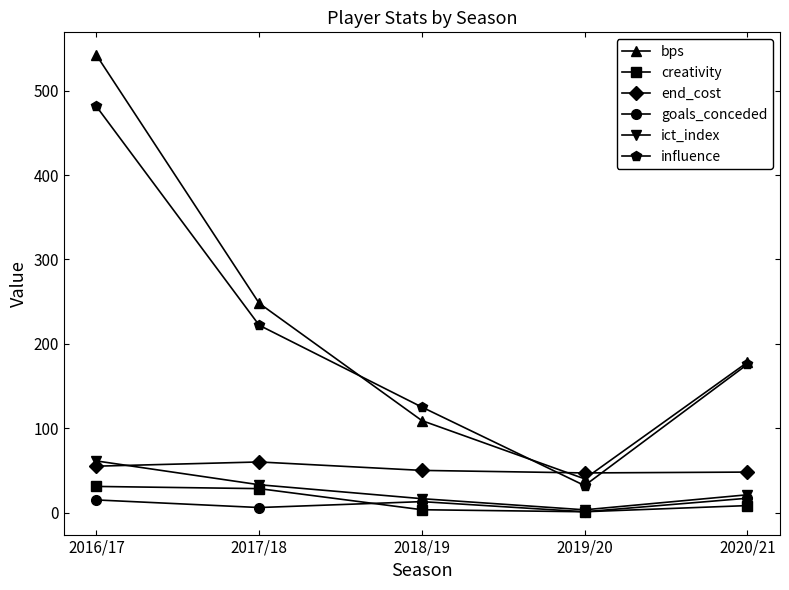

Which label corresponds to the largest value in the chart?

2016/17